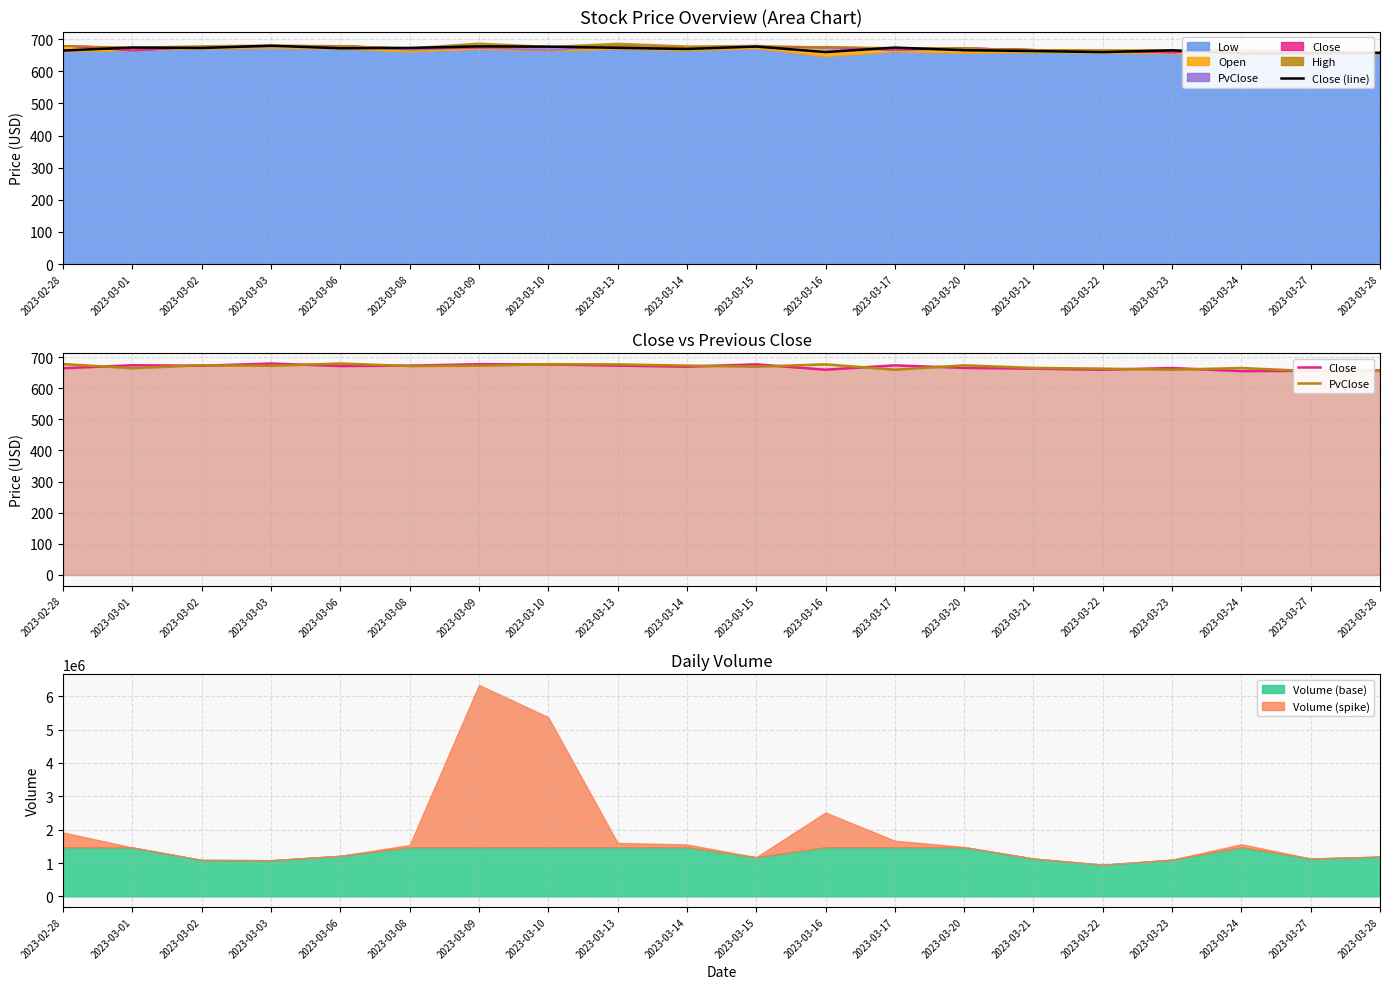

The Close (line) series shows 676.5 at 2023-03-10. True or false?

True